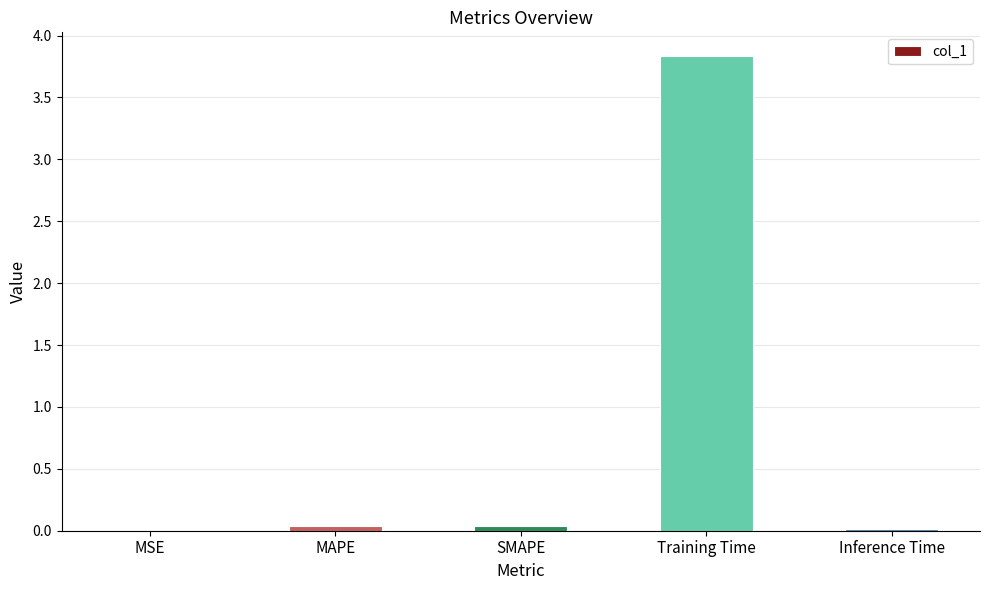

Which has a higher value, SMAPE or Training Time?

Training Time